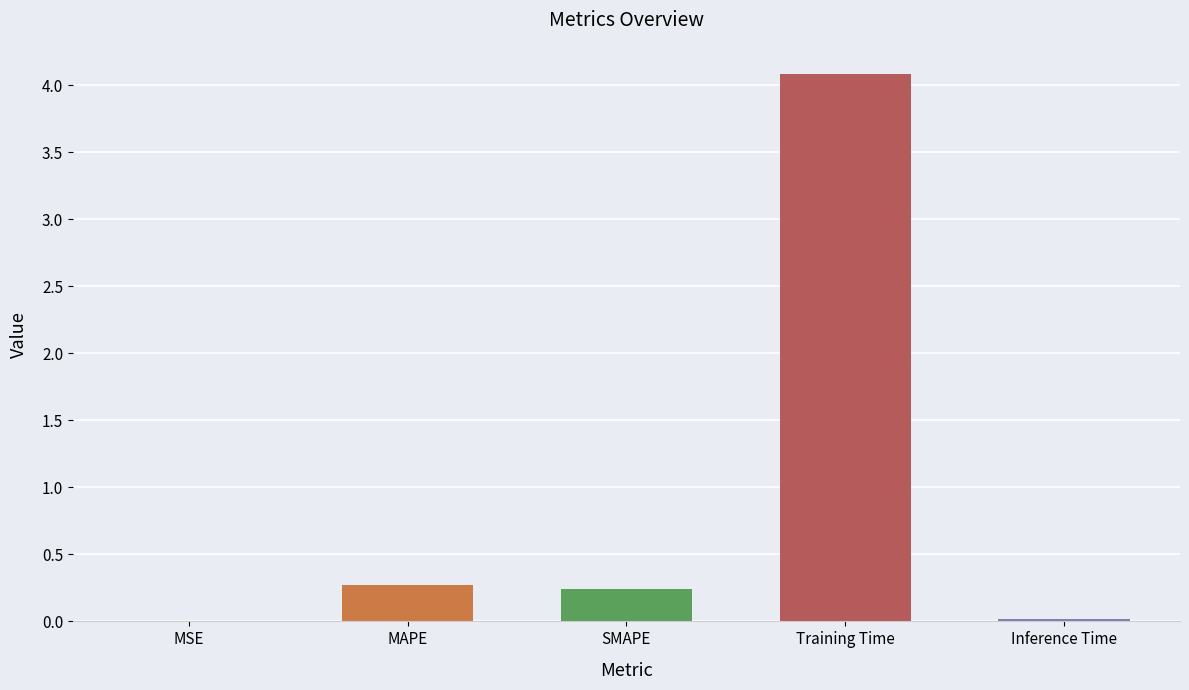

The value at Training Time is 4.1. True or false?

True